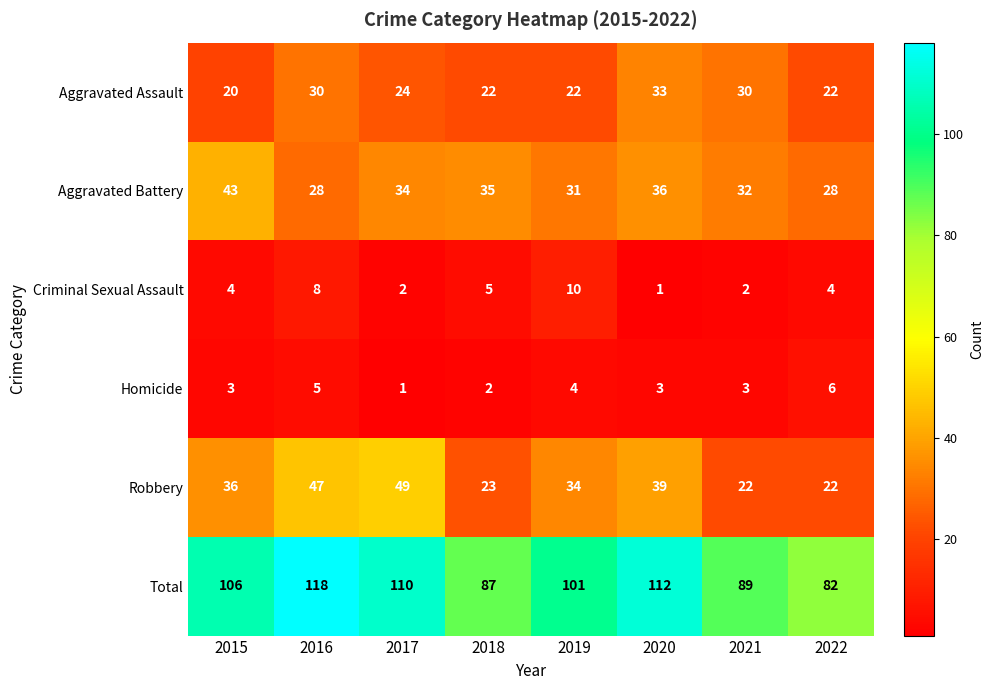

Count the number of categories in the chart.

8